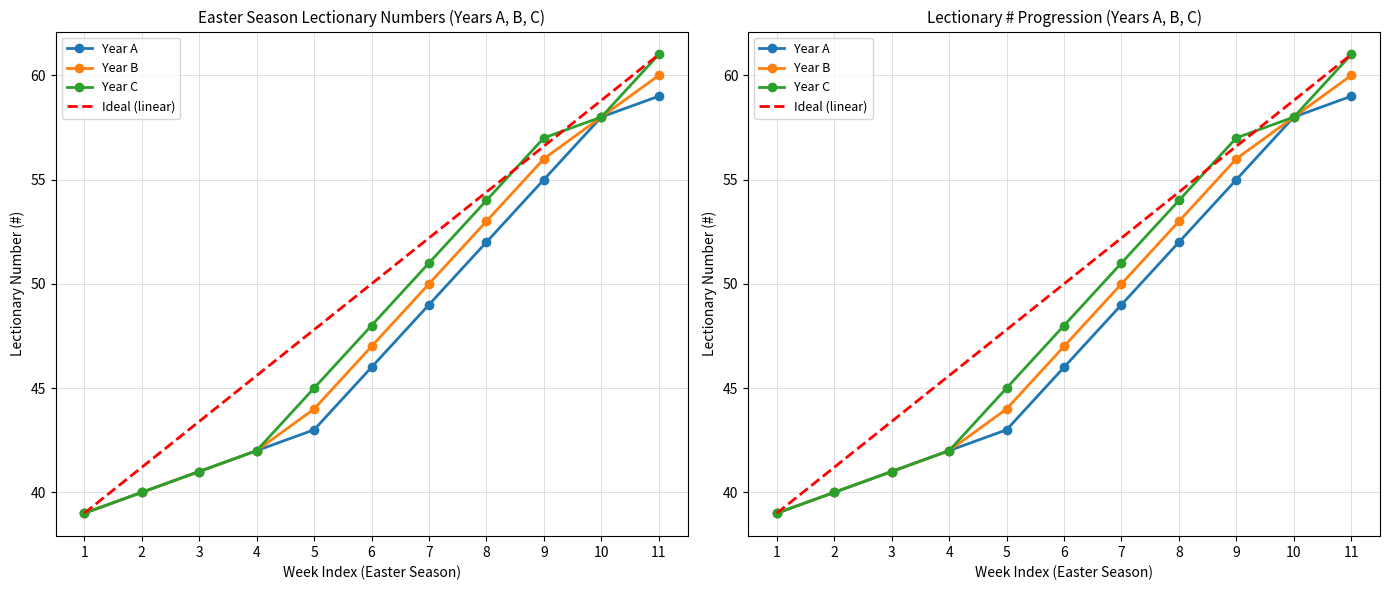

What is the sum of all Lectionary # (Year A) values?

524